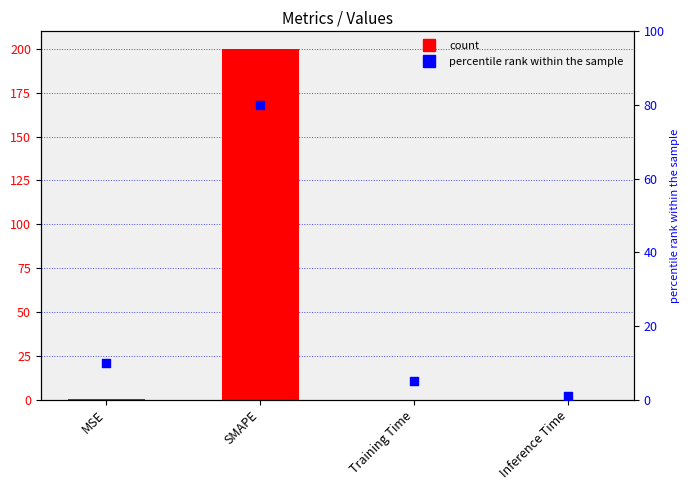

Which series has the largest total across all categories?

col_1